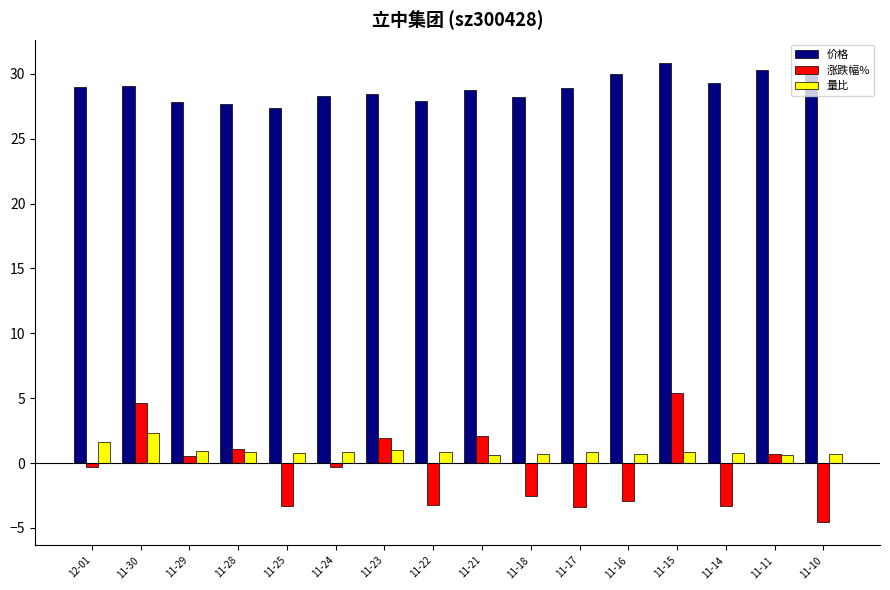

What is the difference between the highest and lowest values at 11-10?

34.6